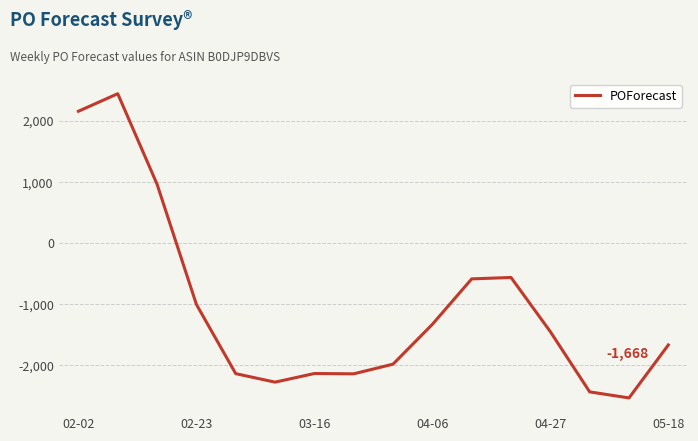

What is the minimum value shown in the chart?

-2534